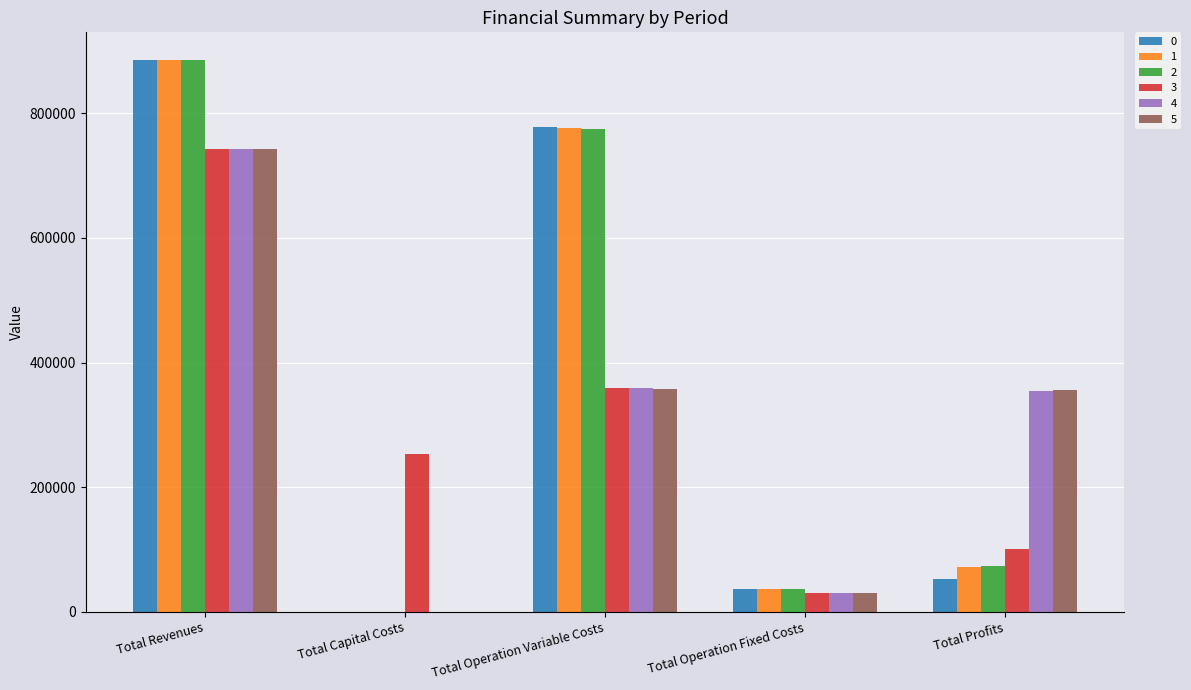

Between Total Revenues and Total Operation Variable Costs, which series saw the biggest shift?

5